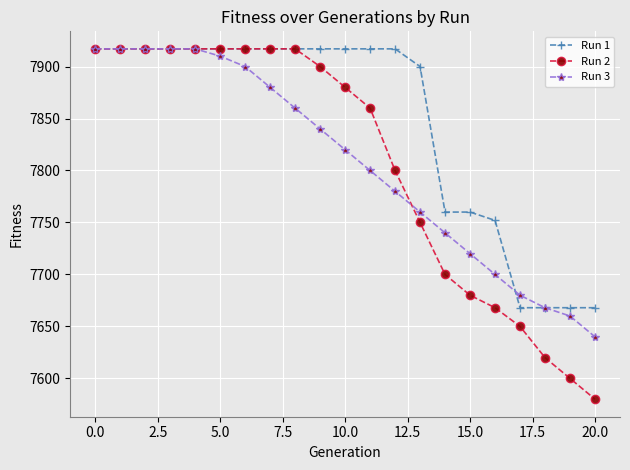

What is the value of the Run 3 point at the 10th from the left?

7840